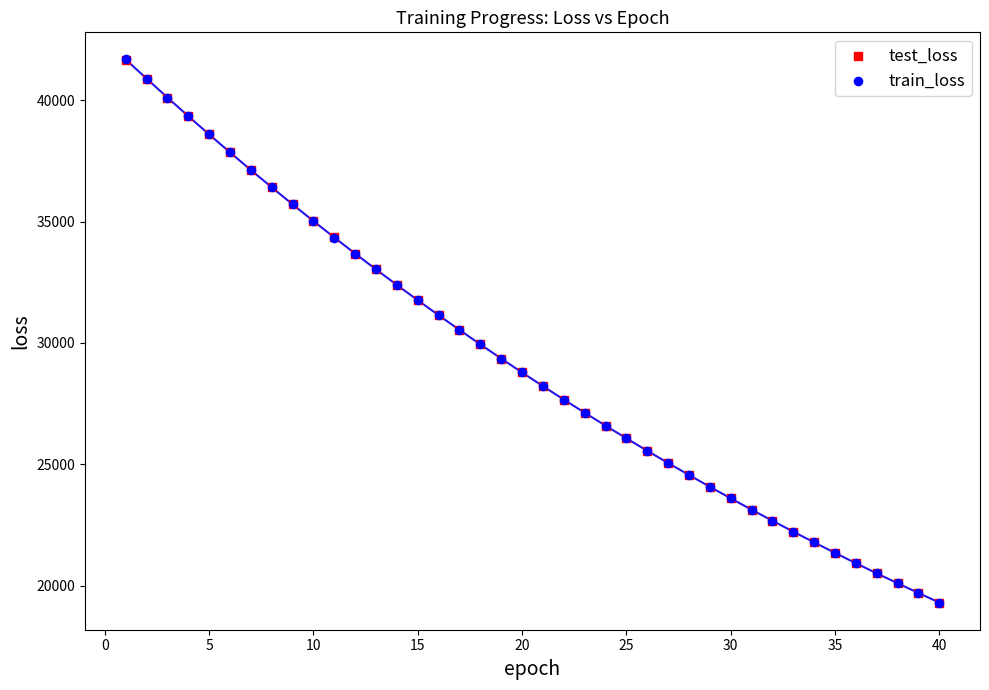

Which series has the largest Y range (max minus min)?

train_loss